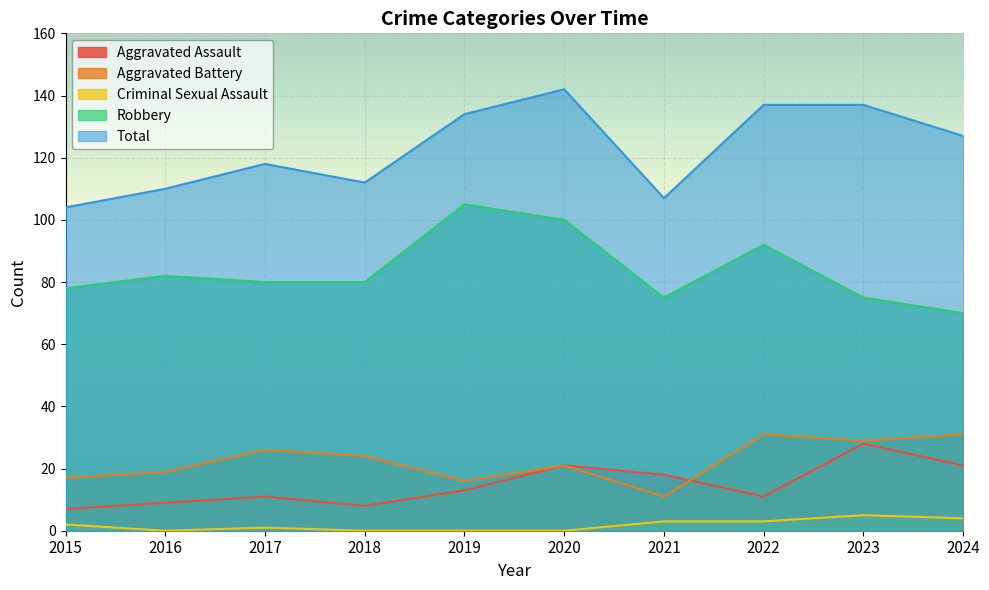

Does the chart display data point markers on the line(s)?

No